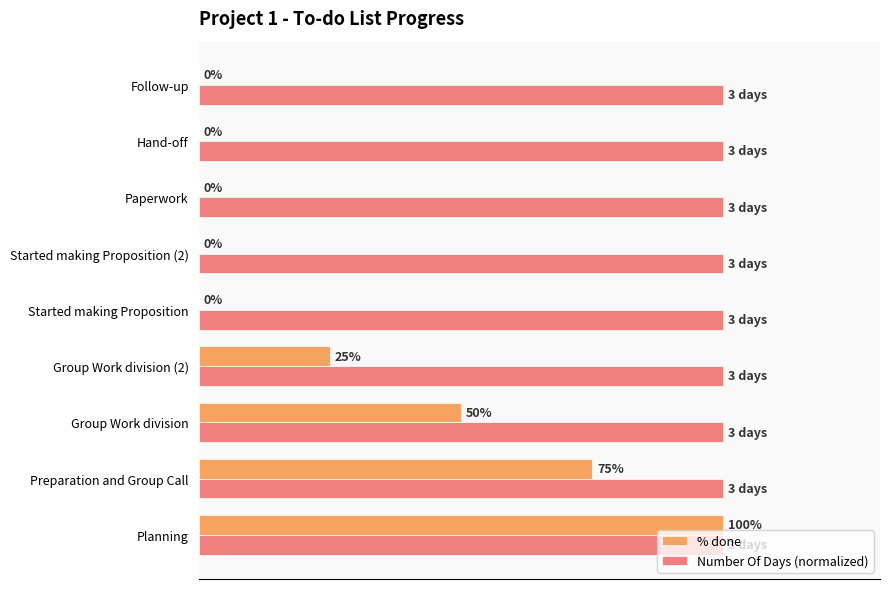

Is the value of Number Of Days (normalized) at Preparation and Group Call greater than the value of % done at Started making Proposition (2)?

Yes